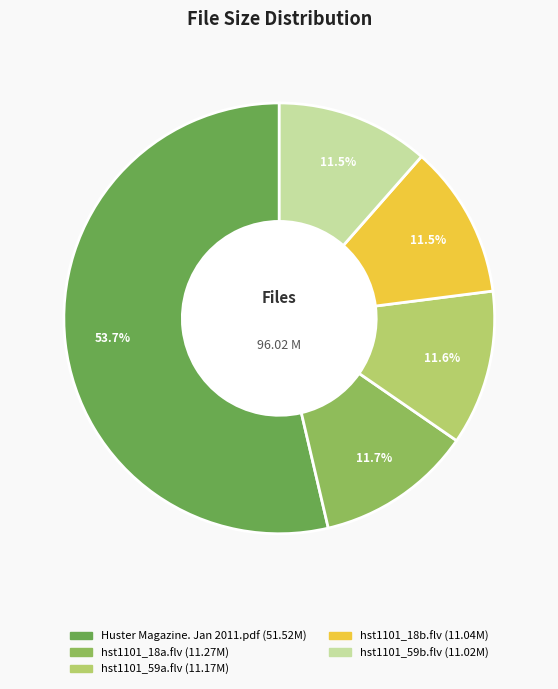

Is there any slice that represents more than half of the pie?

Yes